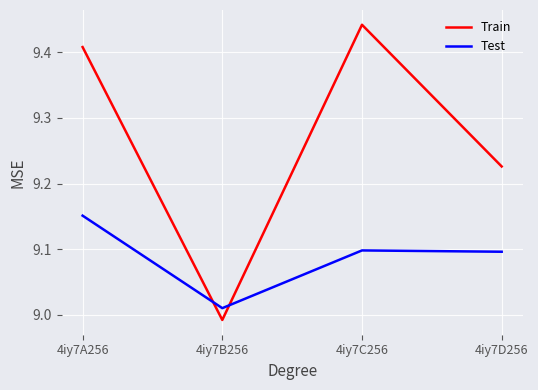

The value of Train at 4iy7D256 is 12.7. True or false?

False